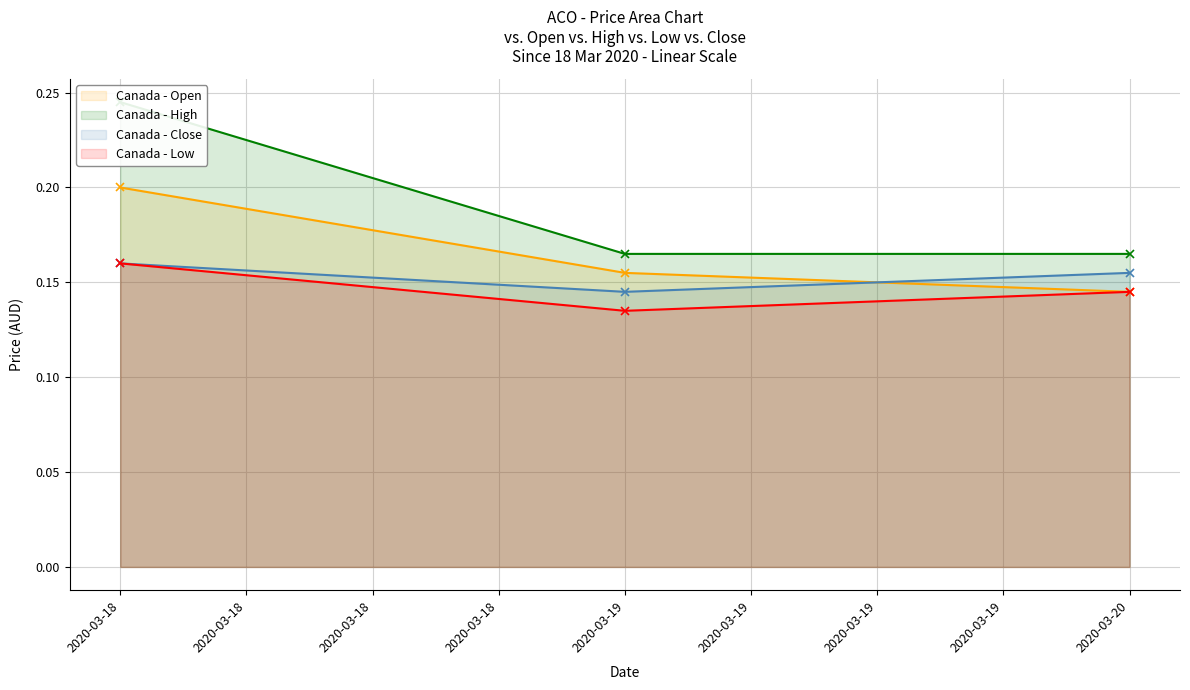

List the series in order of their peak value, highest first.

Canada - High, Canada - Open, Canada - Close, Canada - Low